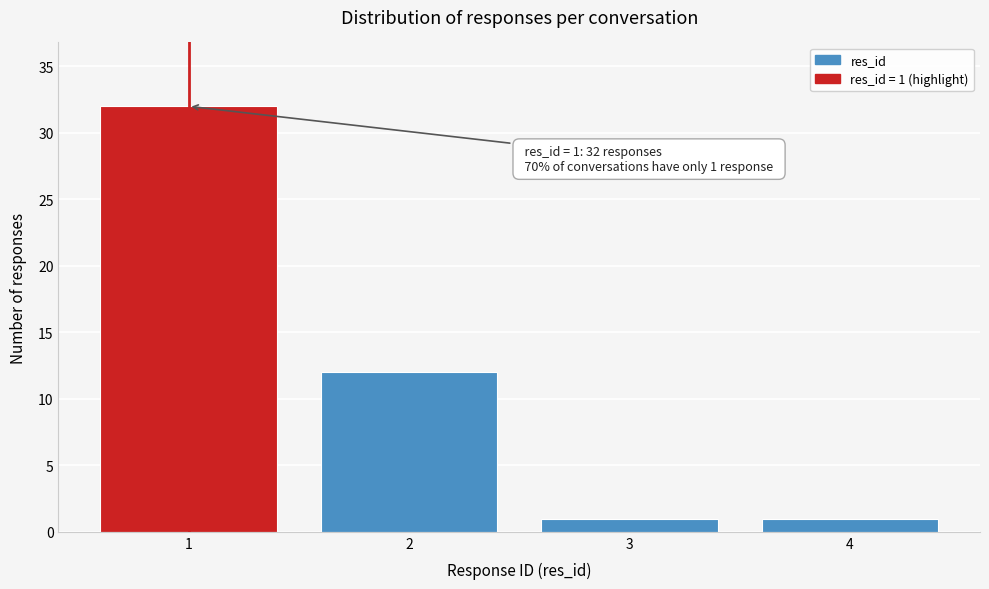

Reading left to right, transcribe all the data shown in this chart.

32	12	1	1